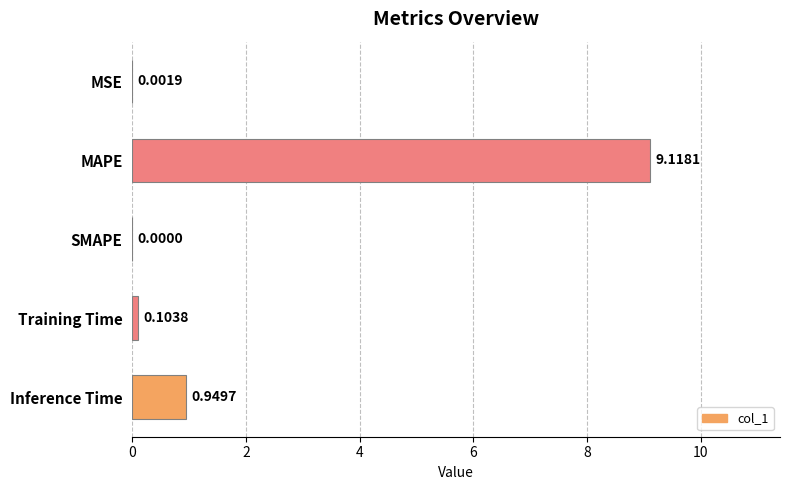

Between SMAPE and MSE, which is larger?

MSE